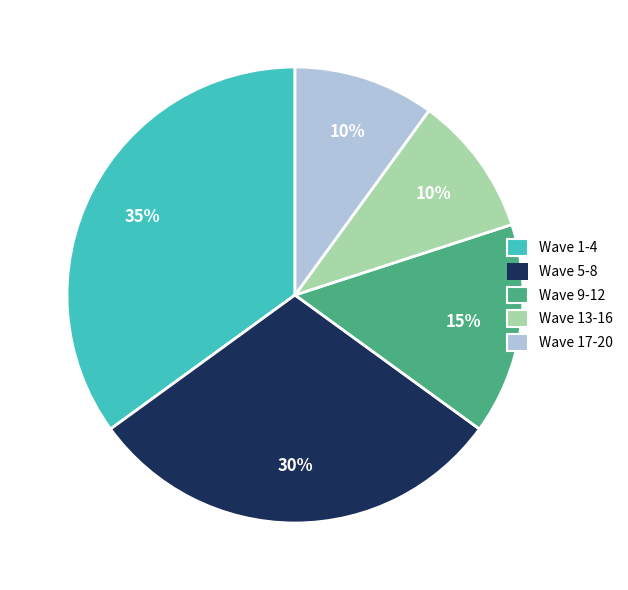

Does Wave 9-12 account for over 50% of the chart?

No